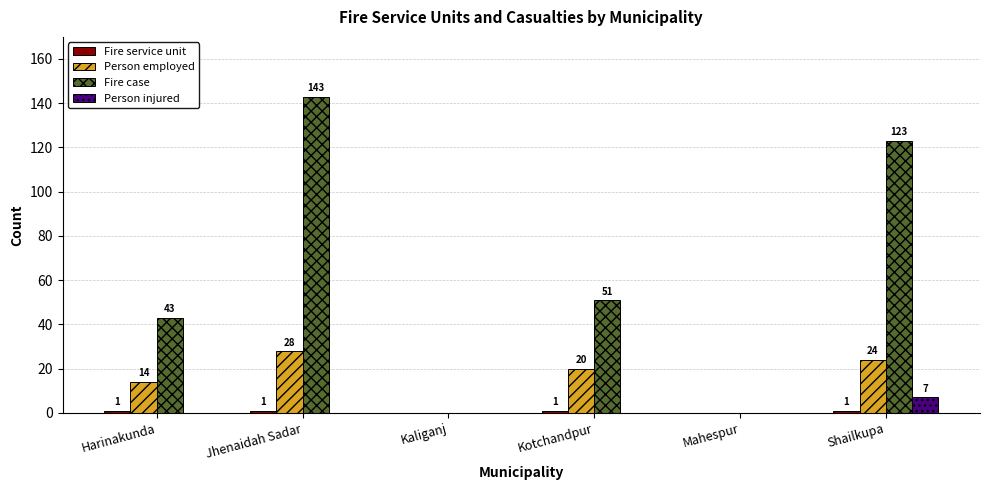

What is the total value across all series at Shailkupa?

155